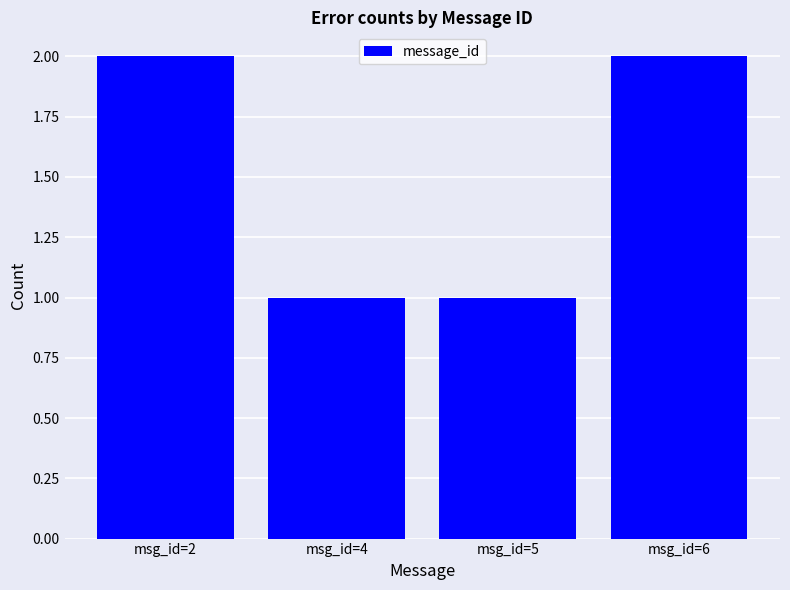

What is the value of the 3rd bar from the left?

1